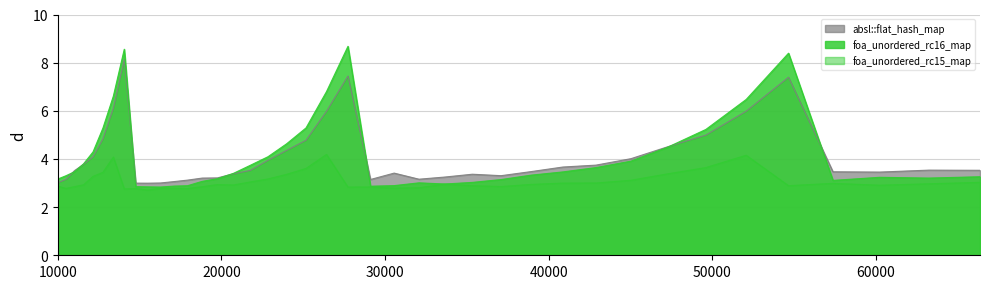

Read the absl::flat_hash_map value at 52069.

6.0